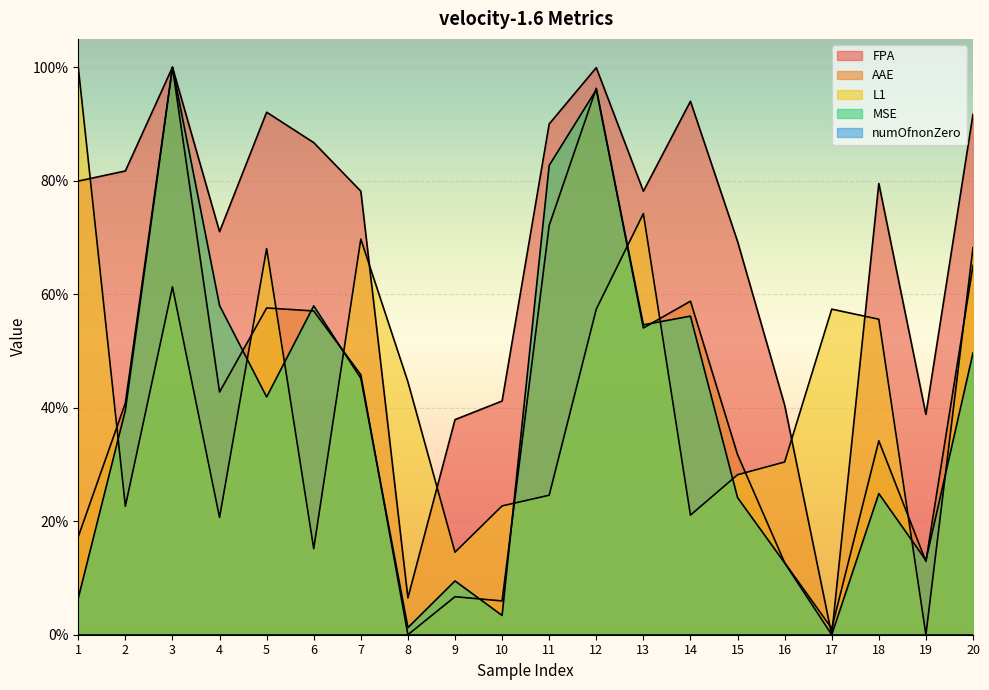

What is the difference between the FPA values at 14 and 3?

0.1